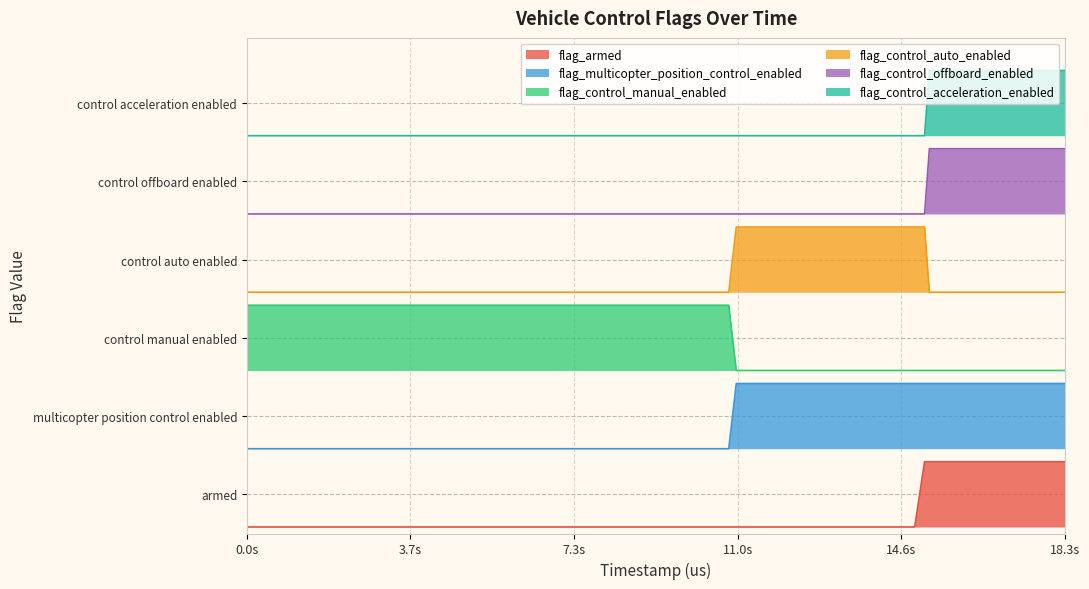

True or false: flag_control_auto_enabled and flag_armed cross at least once.

False